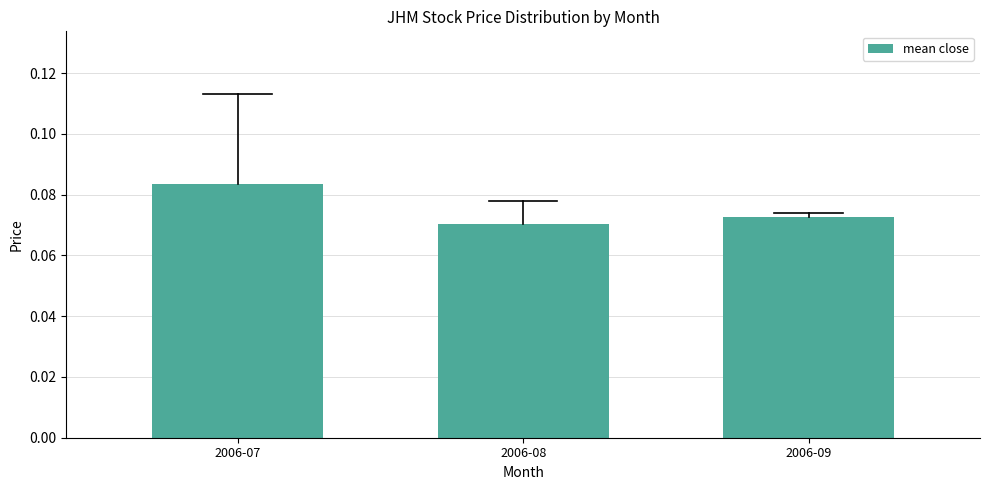

Which category has the highest value across all series?

2006-07